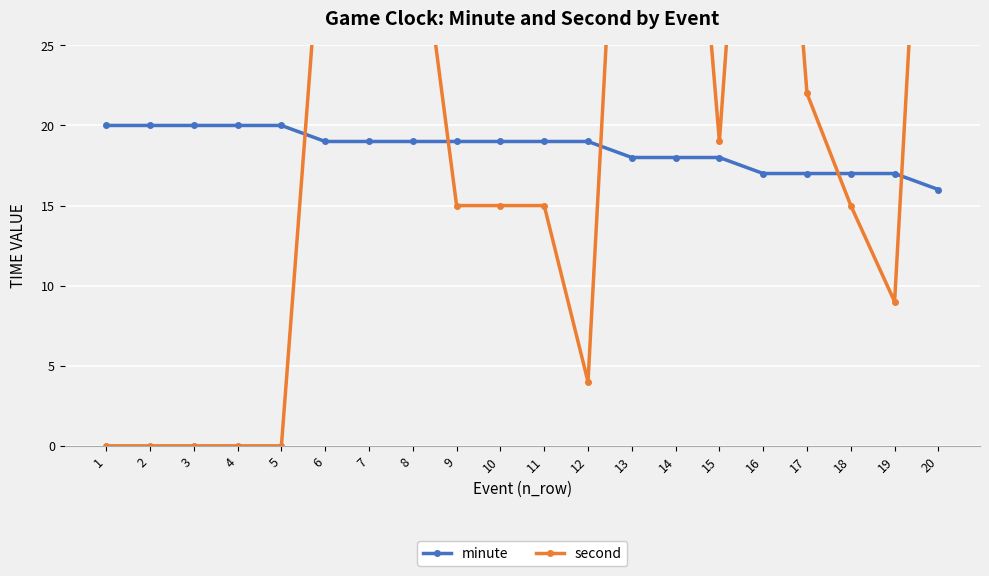

True or false: minute has more than 2 interior local peaks.

False